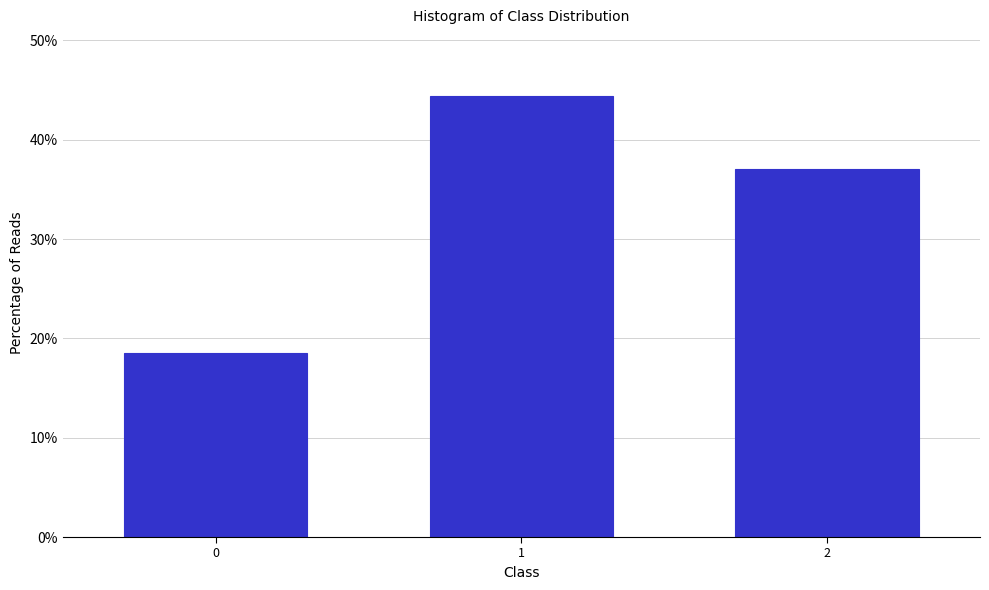

Reading left to right, transcribe all the data shown in this chart.

18.5	44.4	37.0